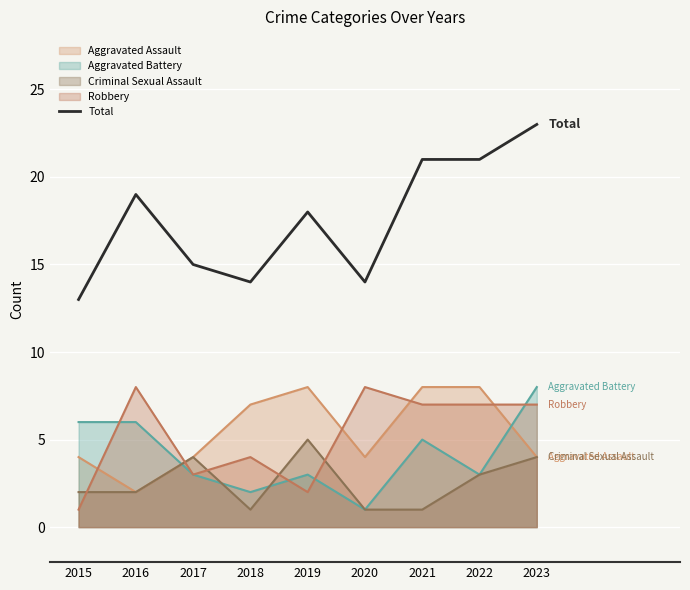

True or false: the data shows 11 at 2016.

False